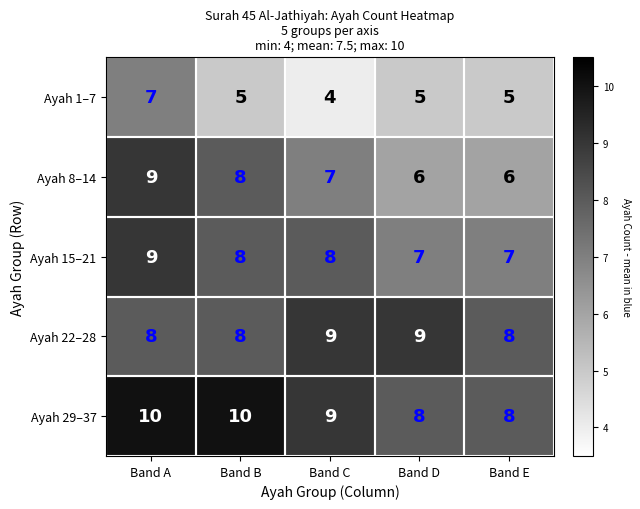

Which series changed the most between Band D and Band E?

Ayah 22–28